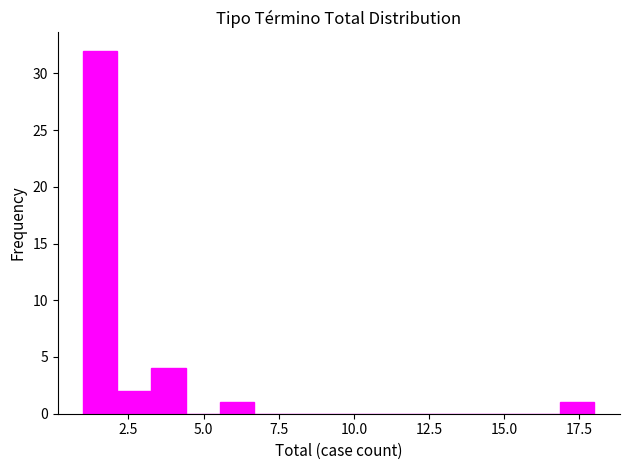

Around what value on the x-axis is the tallest bar? Give the approximate position of its centre, as read against the axis.

1.5